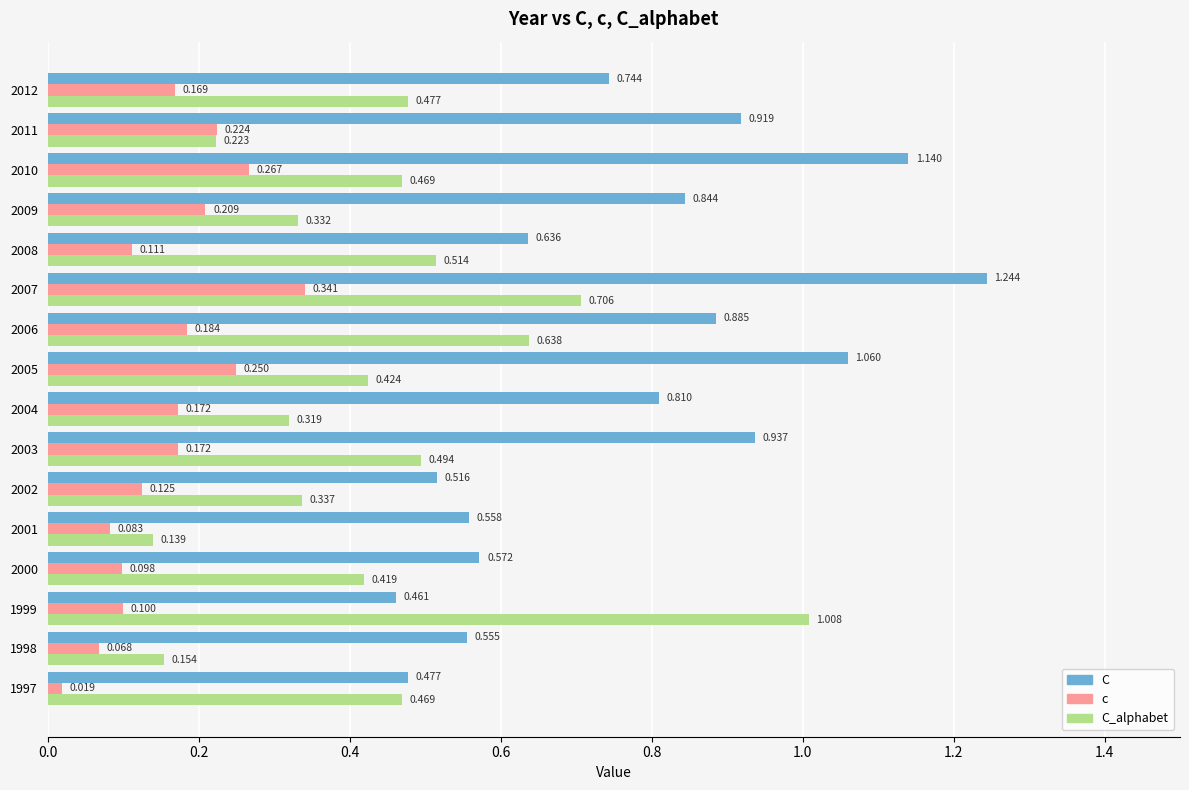

Where is C_alphabet nearest to the value 0?

2001